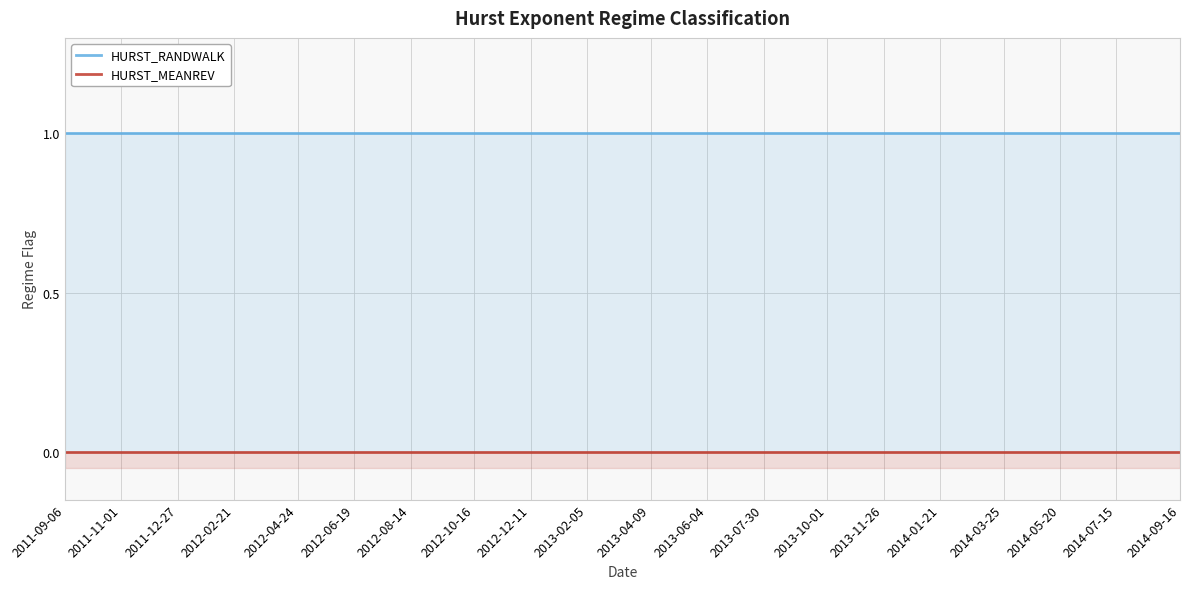

The value of HURST_RANDWALK at 2011-10-03 is 1. True or false?

True